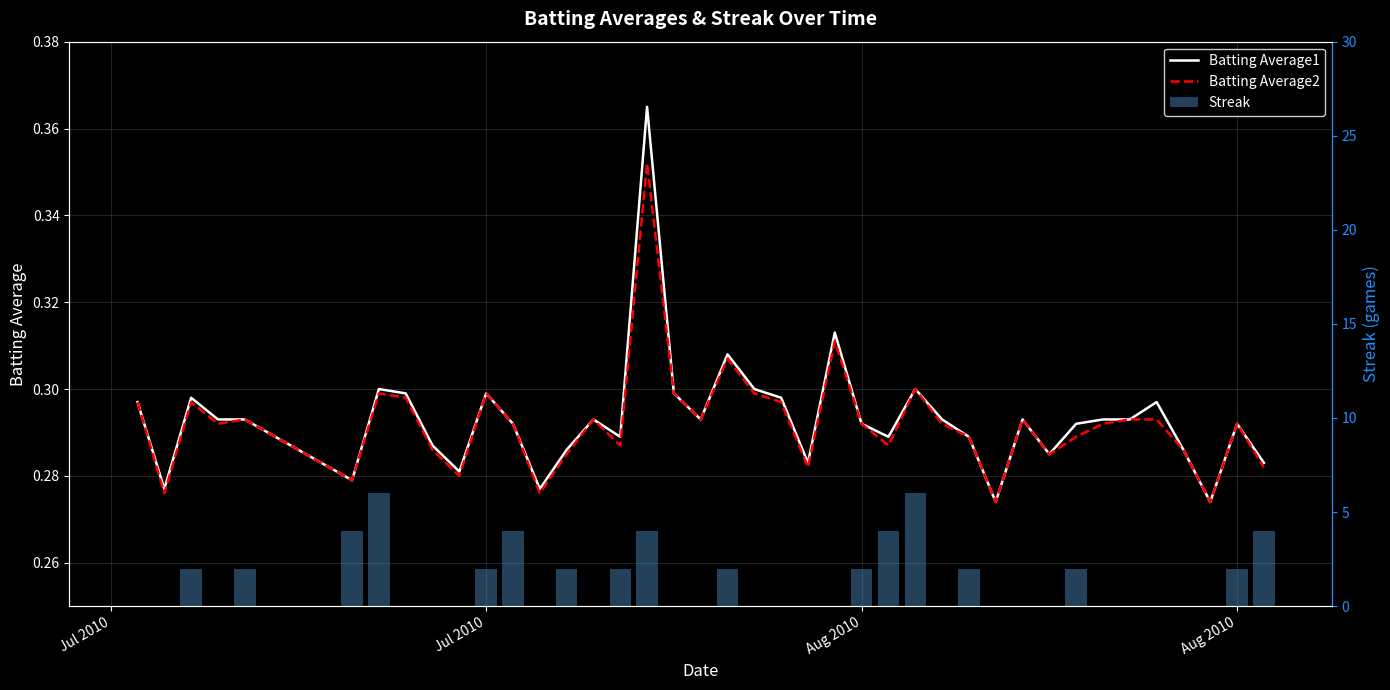

How many distinct data groups are displayed?

3